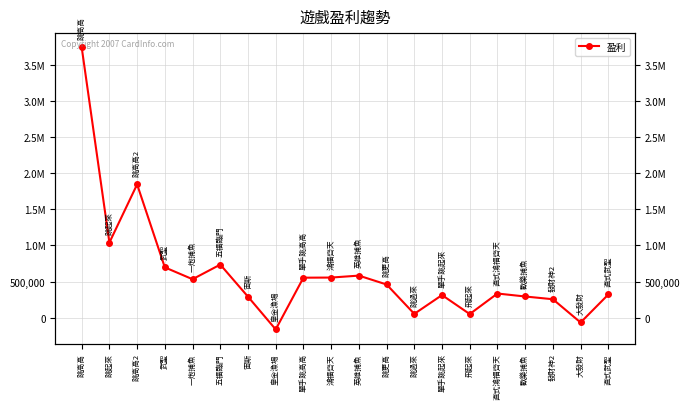

What is the value of the 14th point from the left?

313347.8